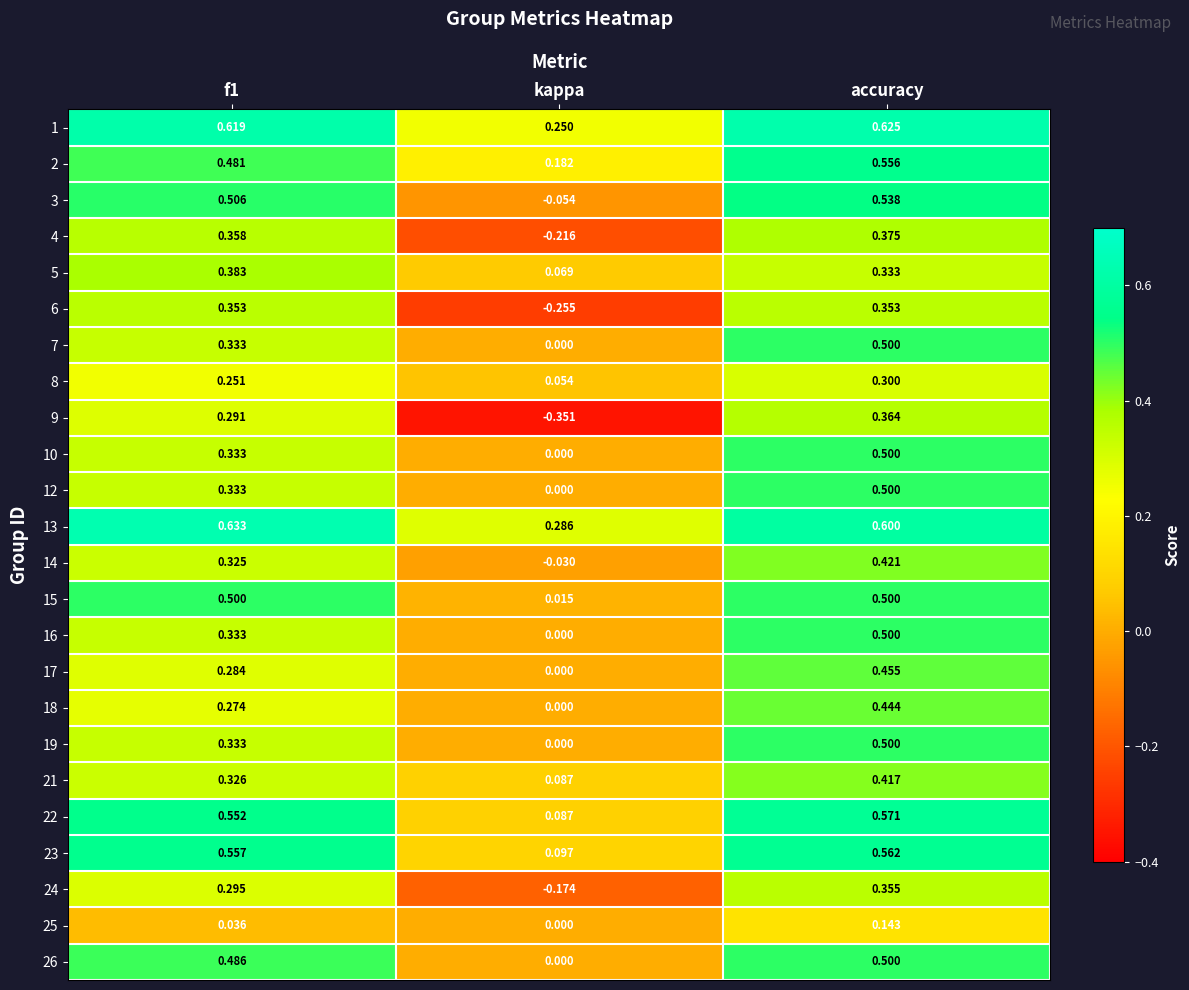

Which category has the lowest value across all series?

kappa